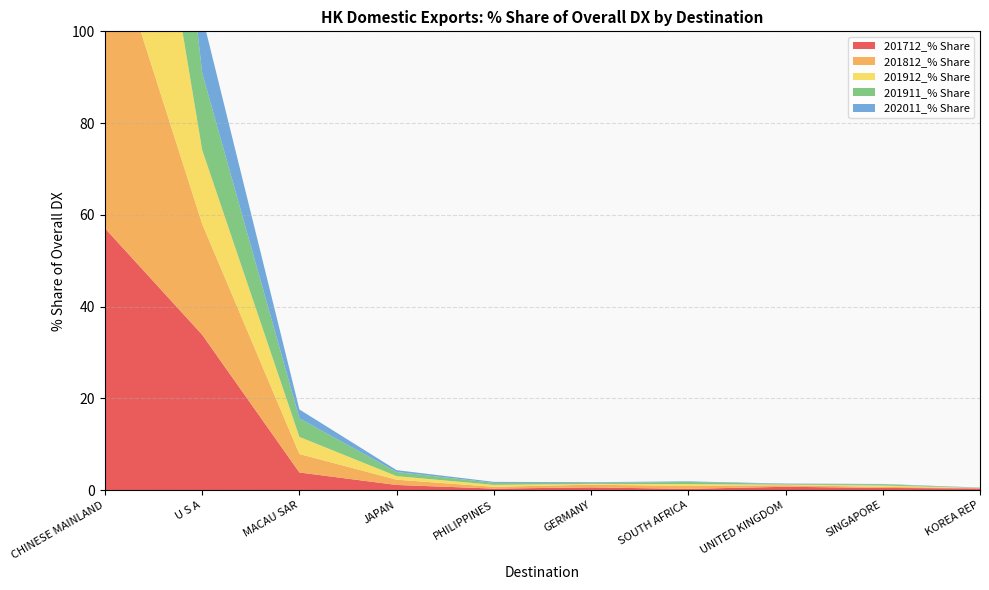

Reading right to left, transcribe all the data shown in this chart.

201712_% Share: 0.4	0.5	0.7	0.3	0.6	0.3	1.1	3.8	33.9	57.1
201812_% Share: 0.1	0.2	0.3	0.6	0.6	0.4	1.1	4.0	24.2	67.4
201912_% Share: 0.0	0.3	0.1	0.4	0.2	0.4	0.8	3.7	16.1	77.0
201911_% Share: 0.0	0.3	0.1	0.5	0.2	0.4	0.9	4.0	16.8	75.8
202011_% Share: 0.1	0.1	0.1	0.1	0.2	0.2	0.4	1.9	12.5	83.4